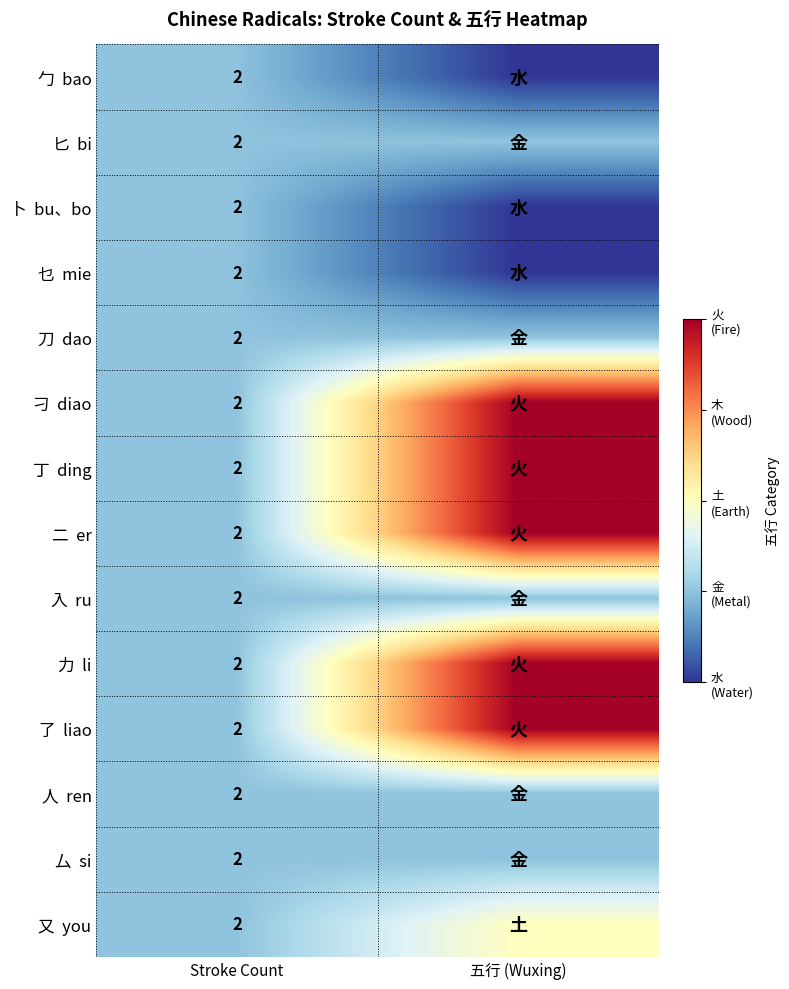

What is the total value across all series at Stroke Count?

28